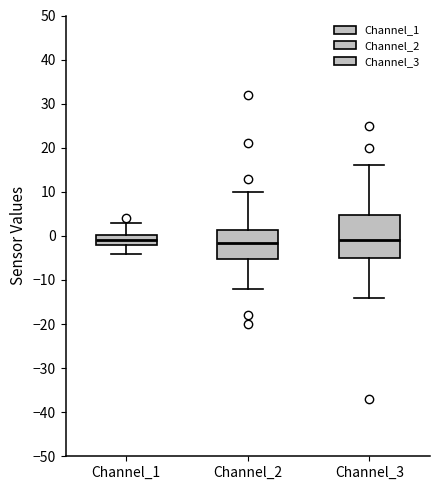

Reading left to right, read every box against the y-axis: the position of its median line, the range the box covers, and the ends of its whiskers. The values are not printed on the chart, so give them approximately, as read against the axis.

Channel_1: median -1, box -2 to 0, whiskers -4 to 3
Channel_2: median -1, box -5 to 1, whiskers -12 to 10
Channel_3: median -1, box -5 to 5, whiskers -14 to 16